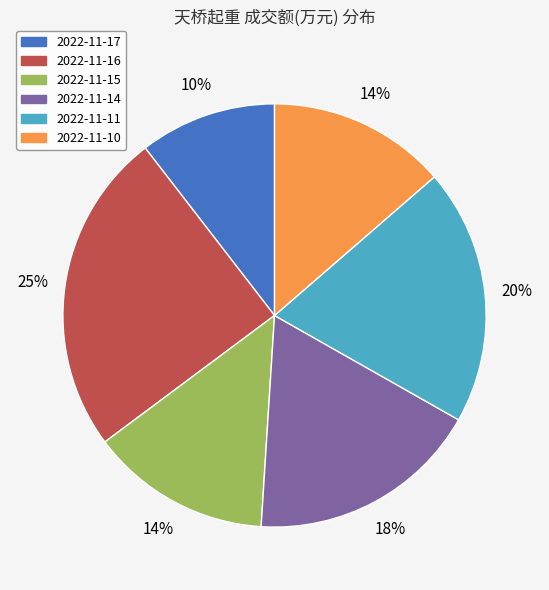

Is 2022-11-10 the majority of the pie?

No